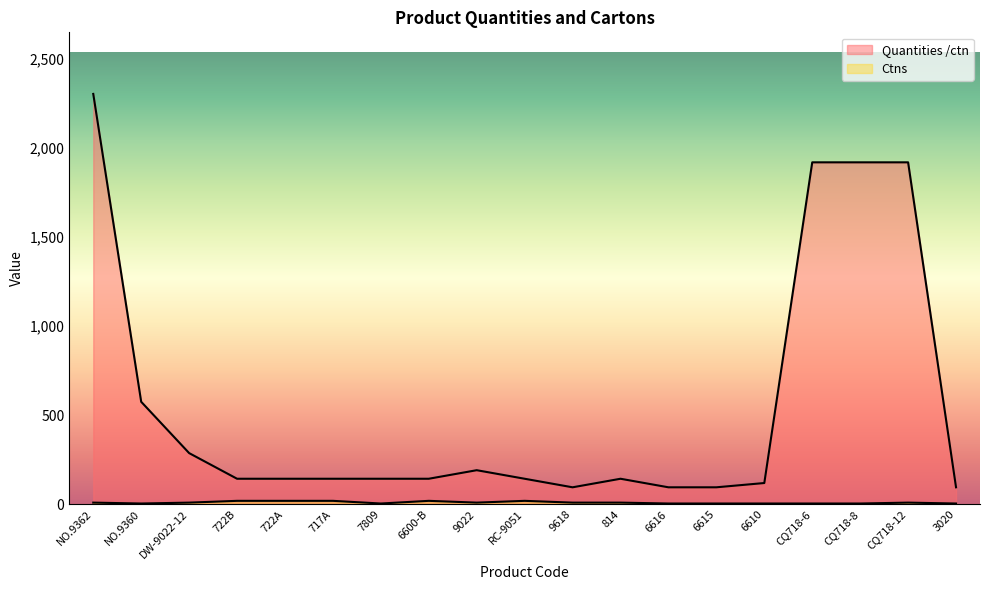

Count the Ctns values in the range 5 to 20.

19